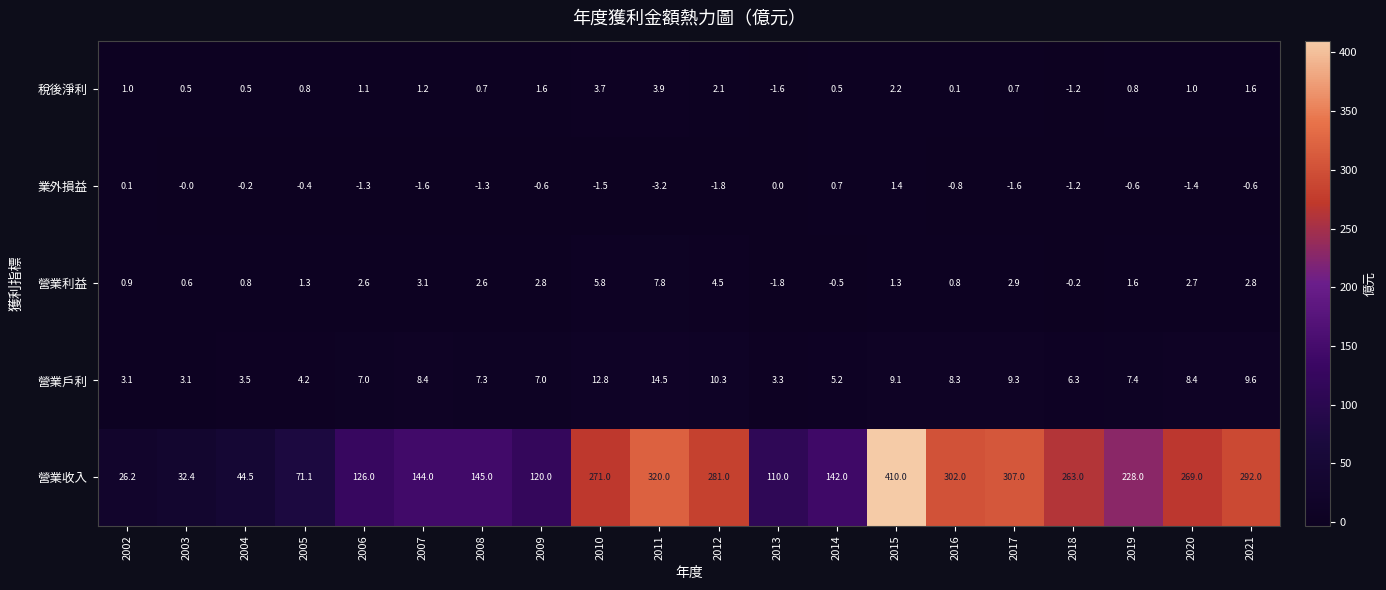

True or false: 營業收入 has a value of 263.0 at 2018.

True